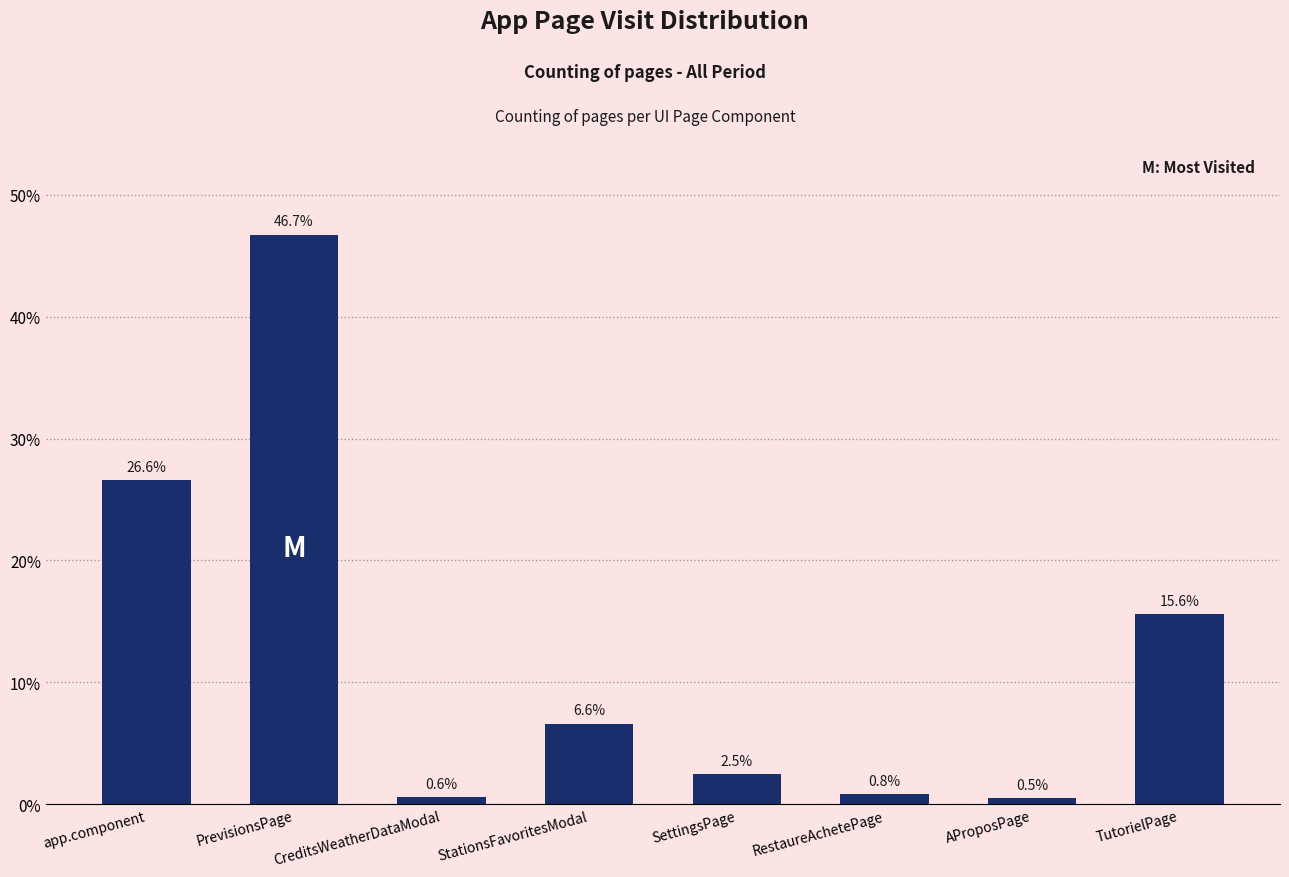

The value at app.component is 9.6. True or false?

False